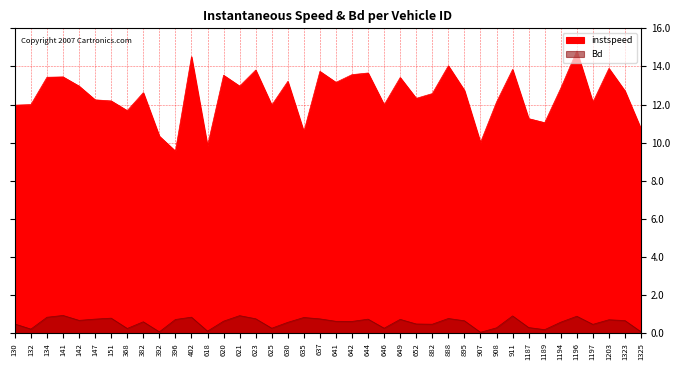

The value of Bd at 151.0 is 0.8. True or false?

True